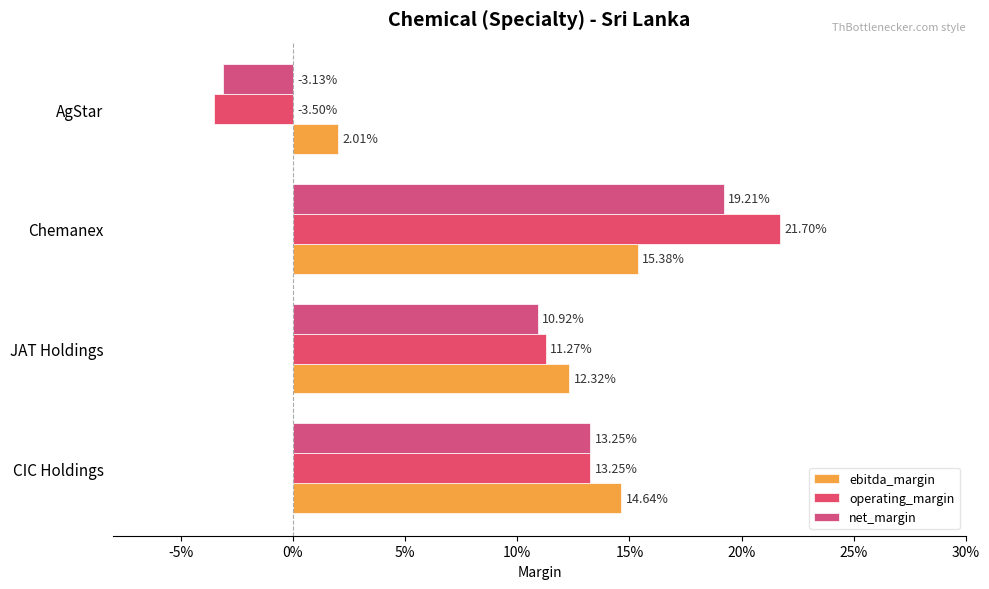

What is the sum of all ebitda_margin values?

0.4